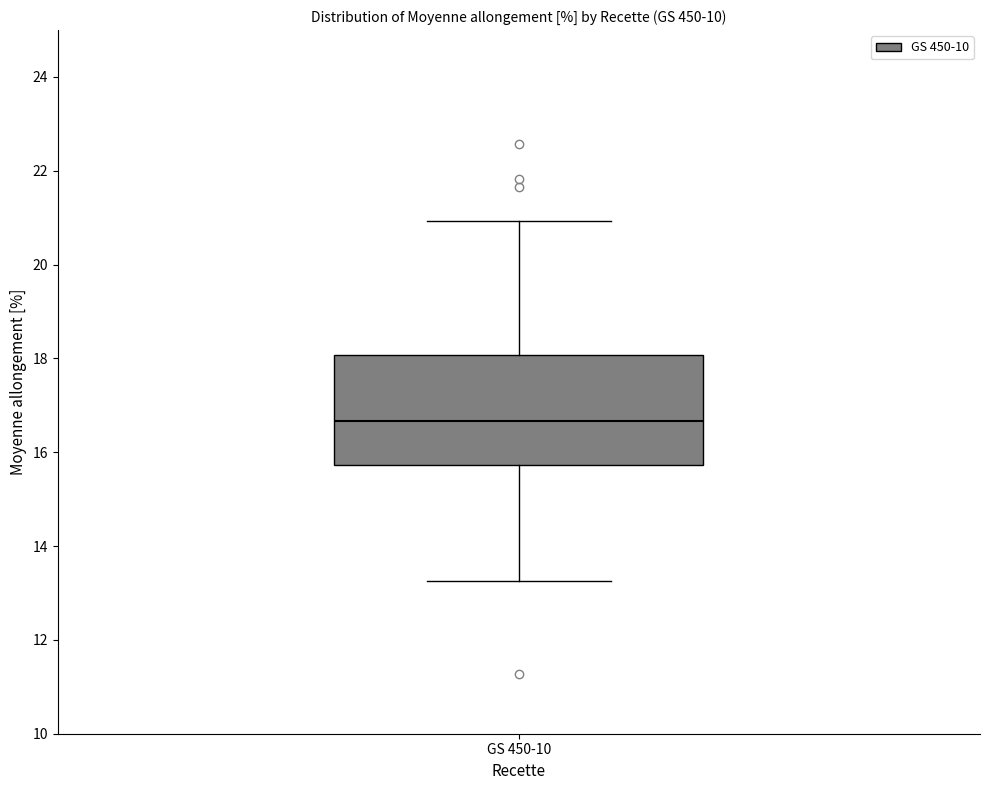

Read this box plot against the y-axis: the position of the median line, the range covered by the box, and the ends of both whiskers. The values are not printed on the chart, so give them approximately, as read against the axis.

median 16.6, box 15.8 to 18.0, whiskers 13.2 to 21.0